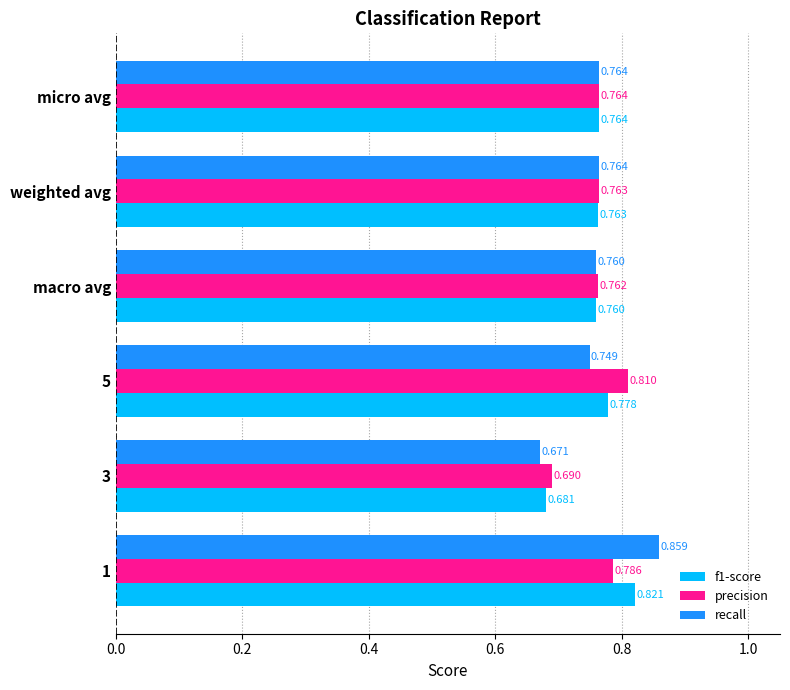

Which series has the largest range (max minus min)?

recall